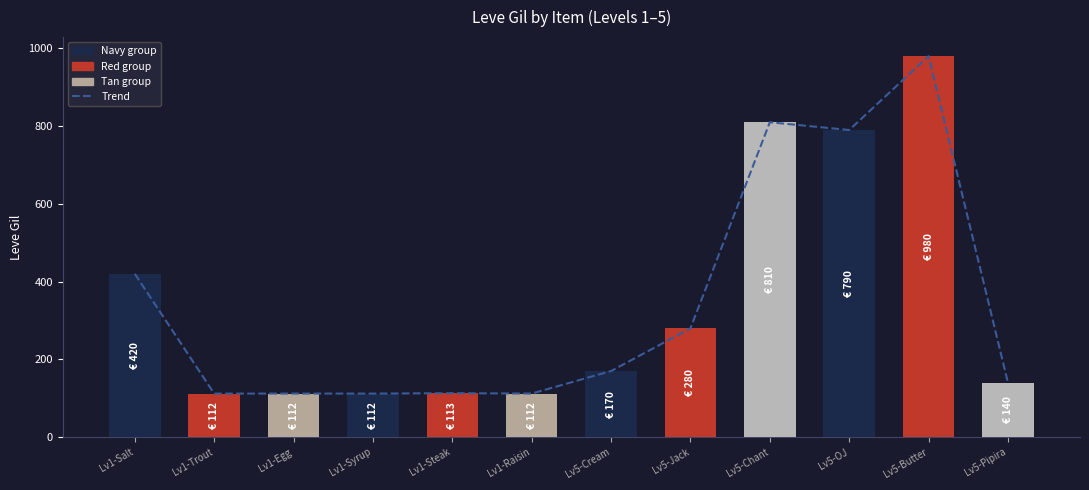

What is the value of the Trend bar at the 6th from the left?

112